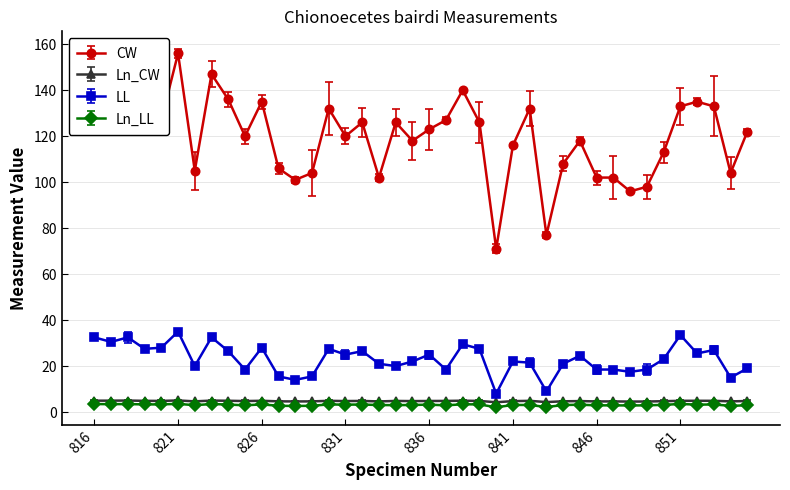

What is the minimum value for LL?

8.0